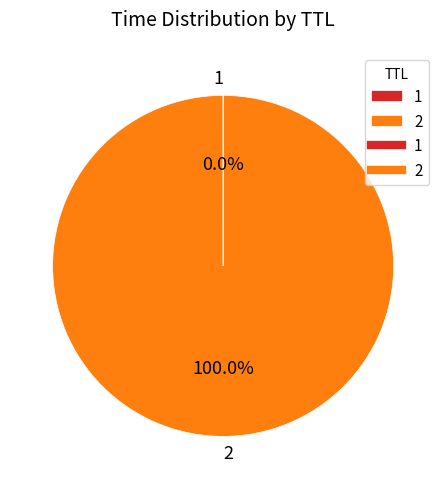

Is there any slice that represents more than half of the pie?

Yes